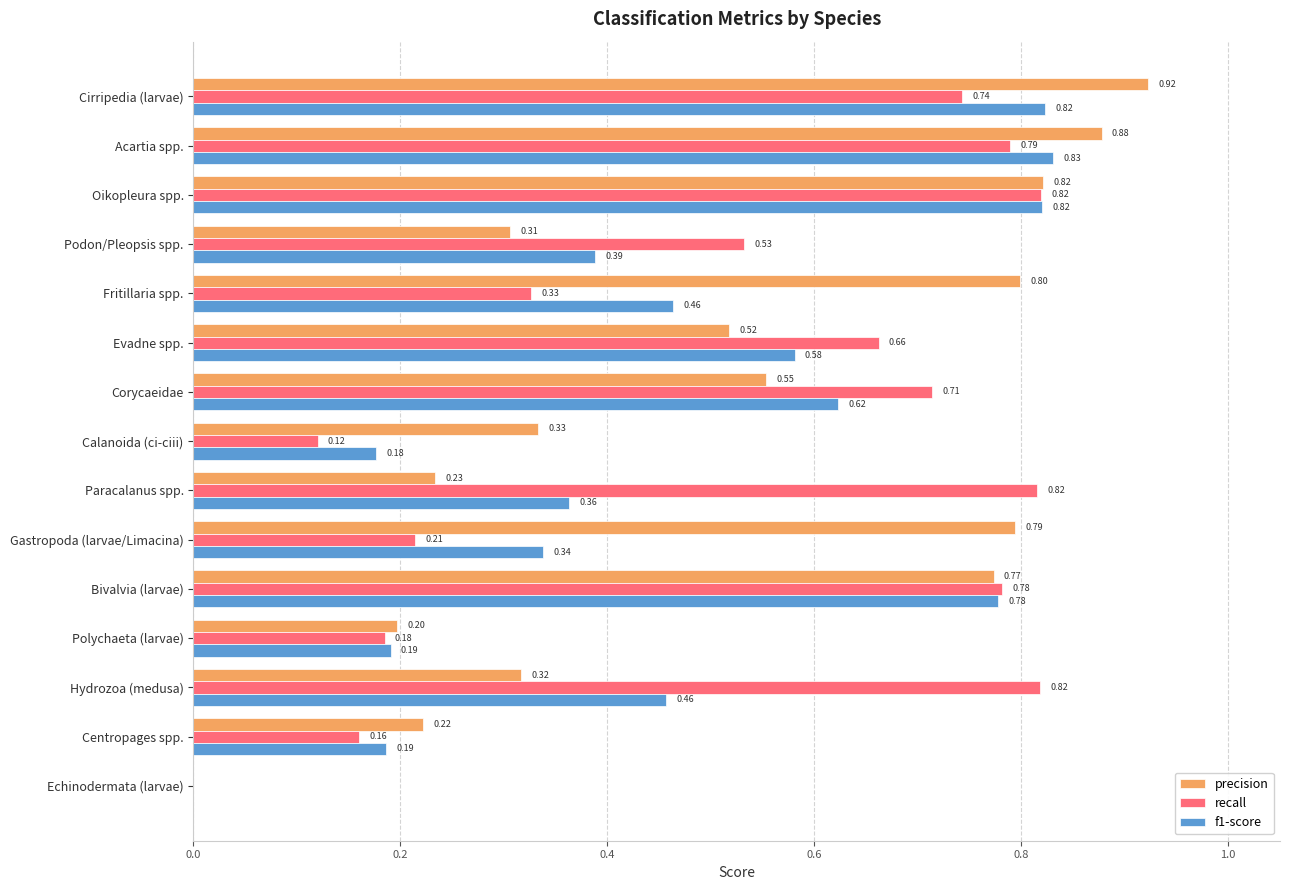

What is the sum of the precision values at Cirripedia (larvae) and Acartia spp.?

1.8